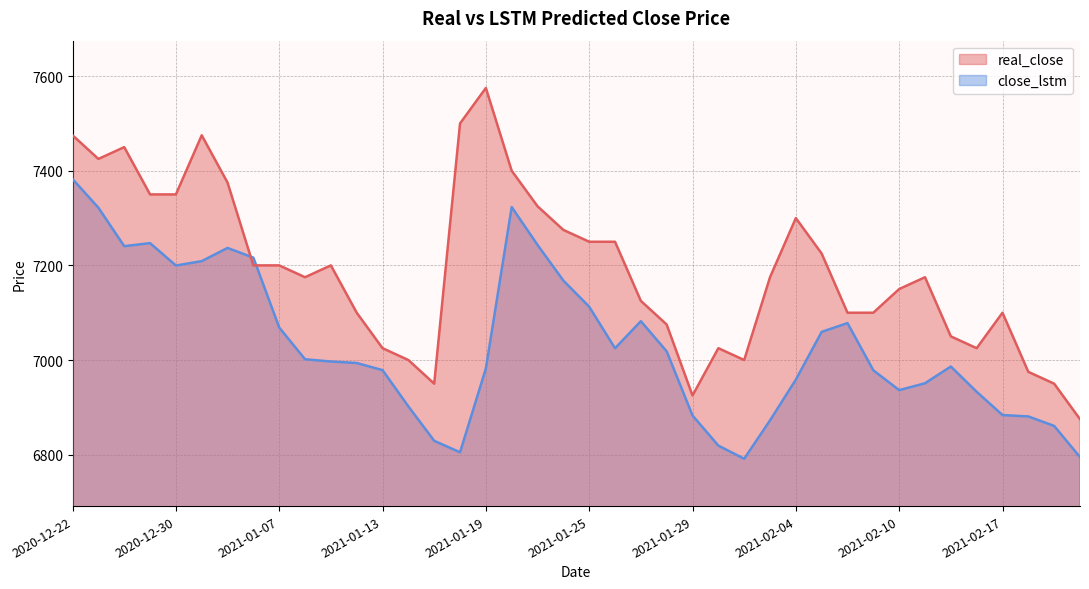

Count the number of categories in the chart.

40